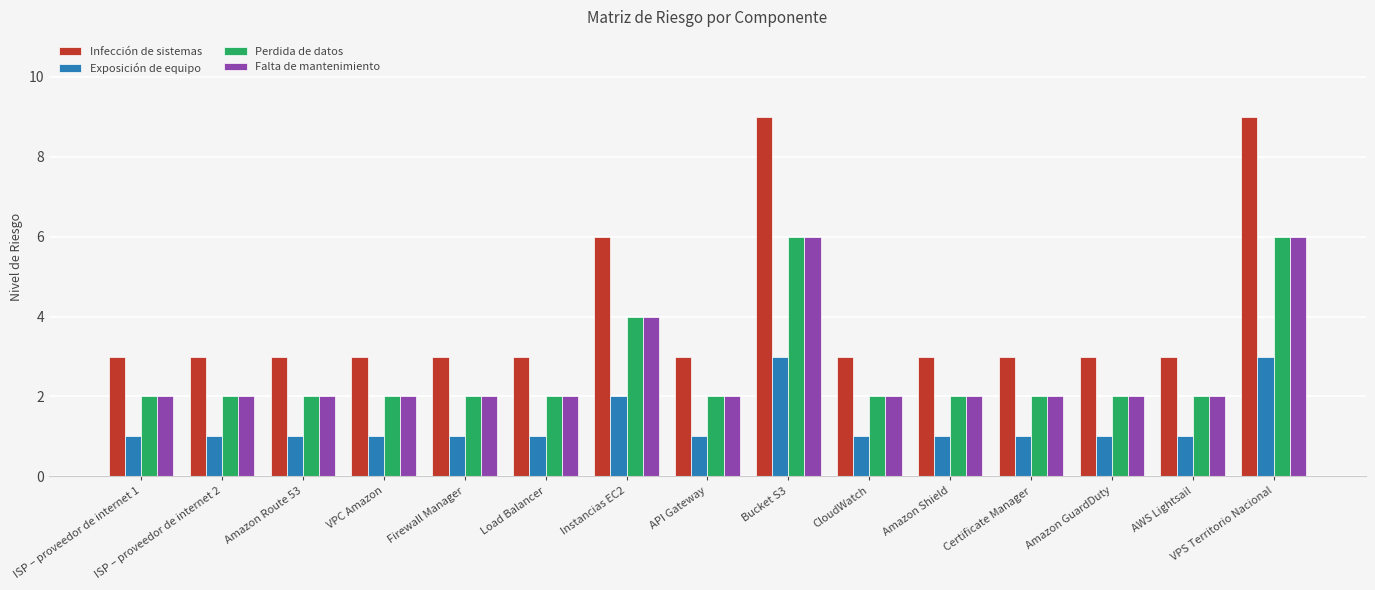

True or false: Infección de sistemas has a value of 3 at ISP – proveedor de internet 1.

True